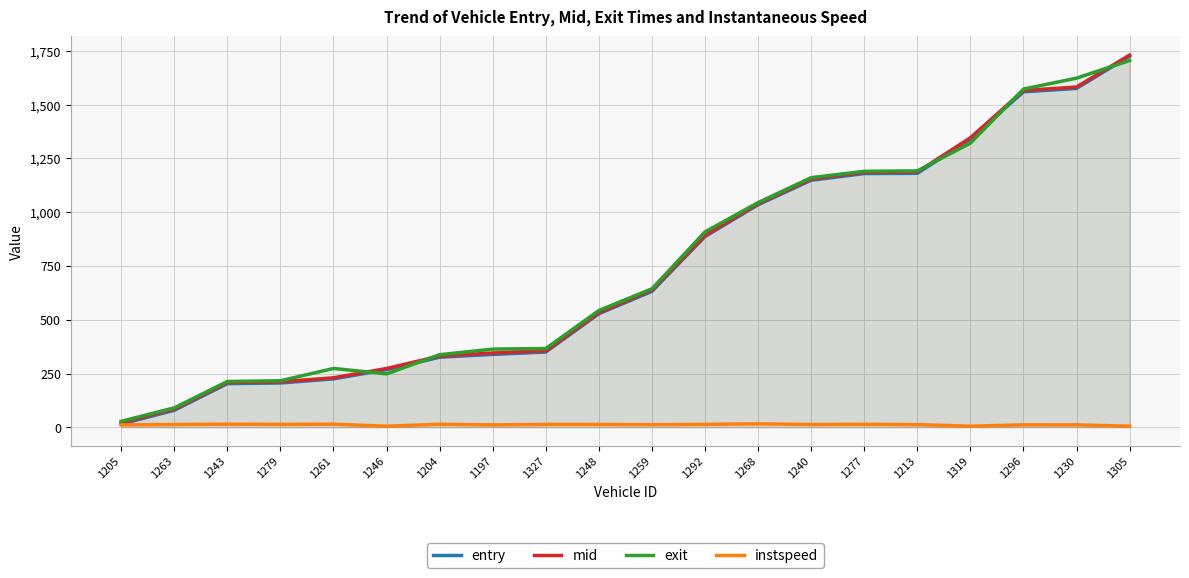

Does the chart have visible grid lines?

Yes